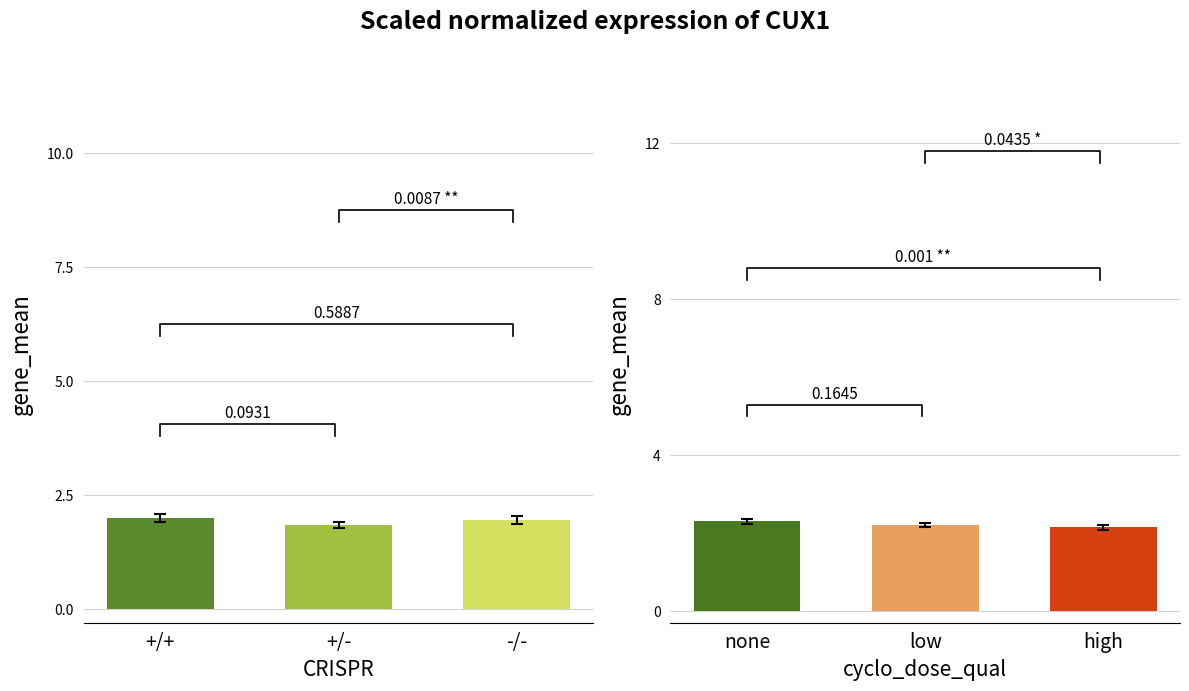

How many data points does each series have?

3